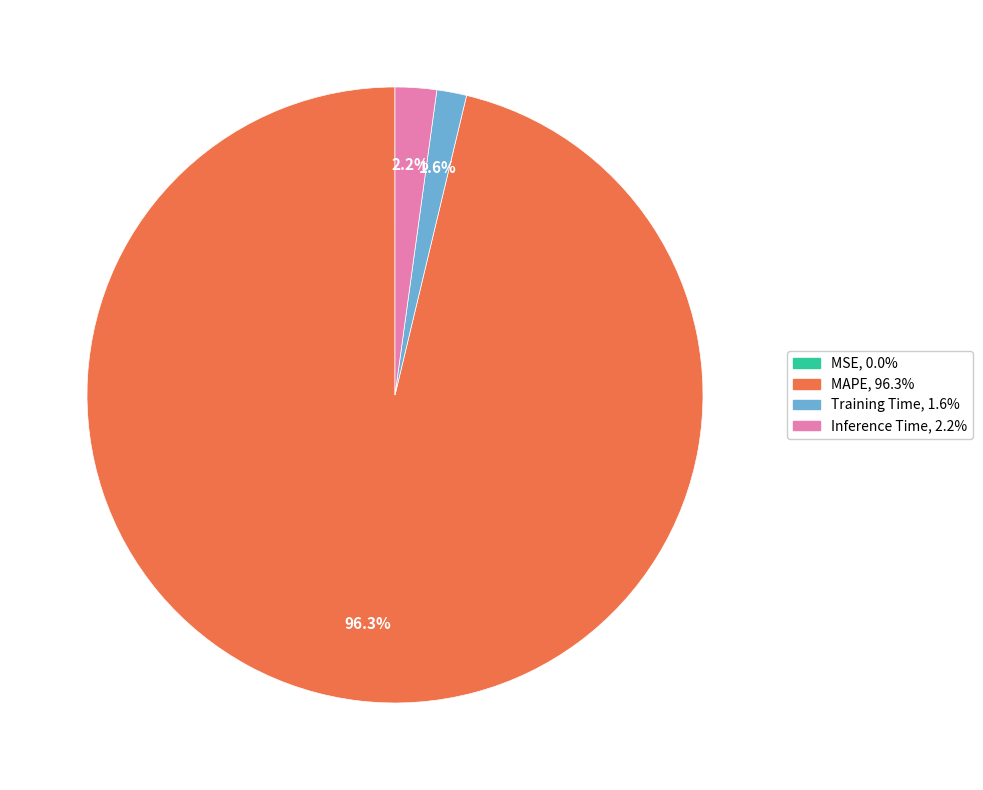

True or false: MAPE accounts for 96% of the total.

True